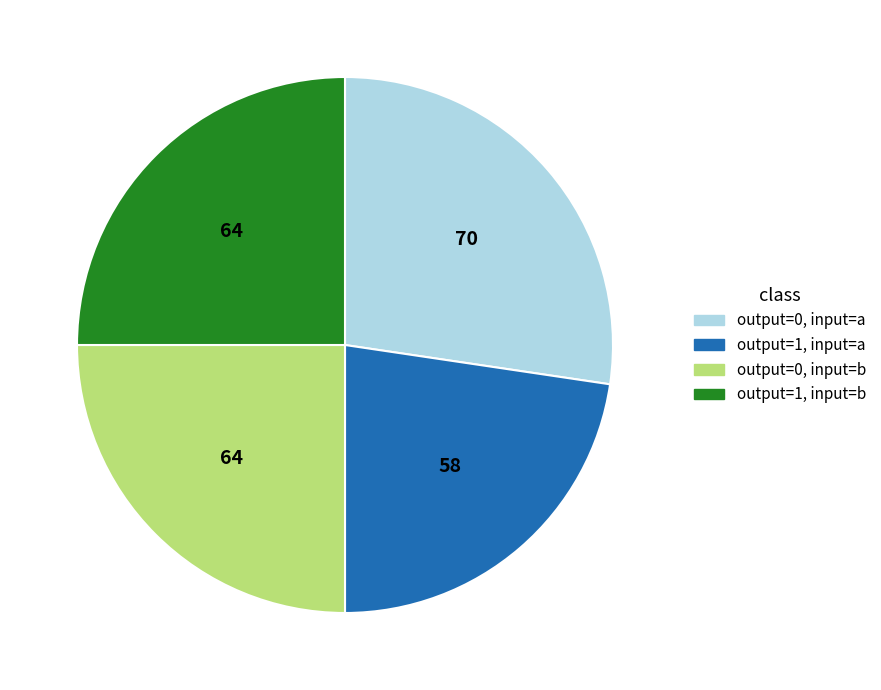

Is there any slice that represents more than half of the pie?

No